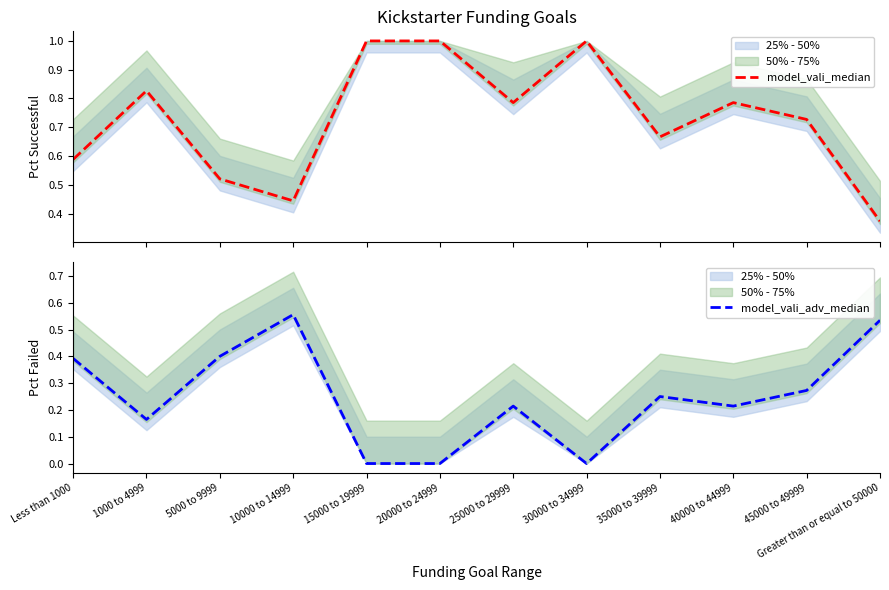

What is the label of the 3rd point from the right?

40000 to 44999